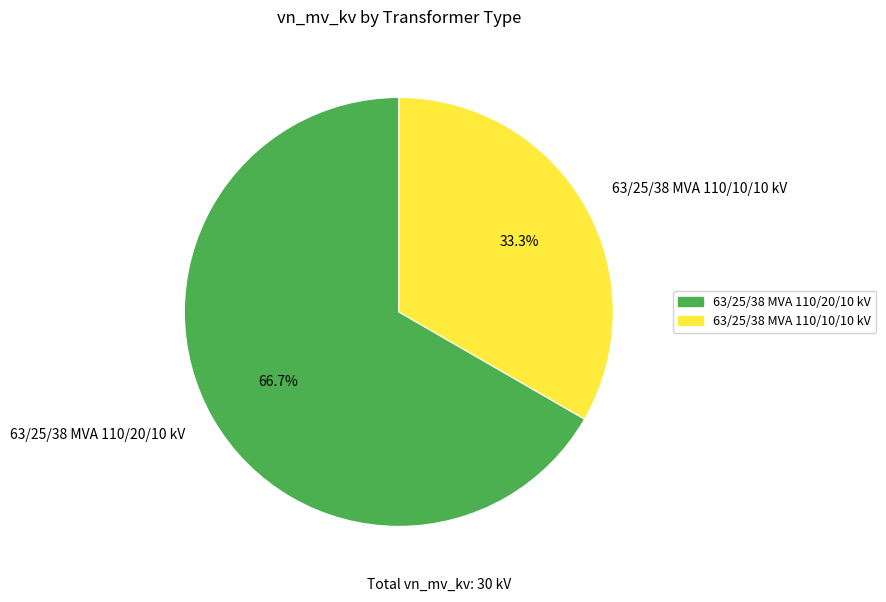

Count the number of slices in the pie.

2